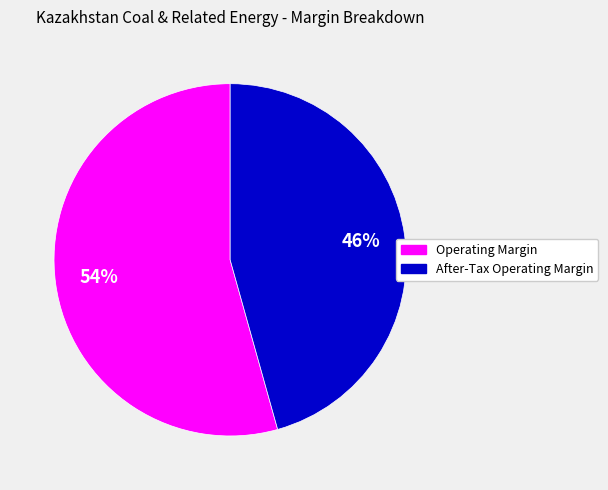

Is it true that Operating Margin is 54% of the pie?

True